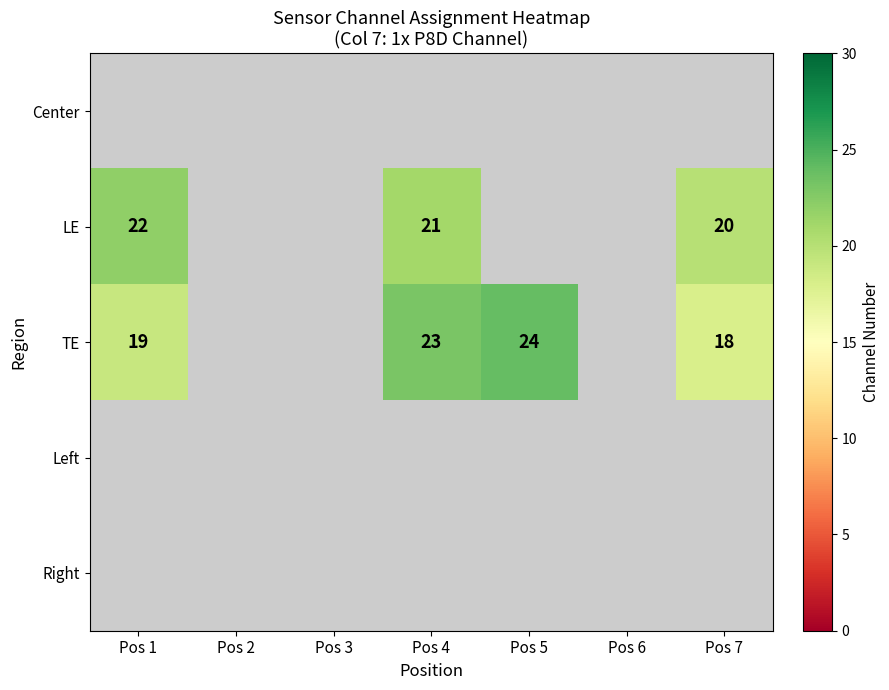

The value of TE at Pos 4 is 13. True or false?

False